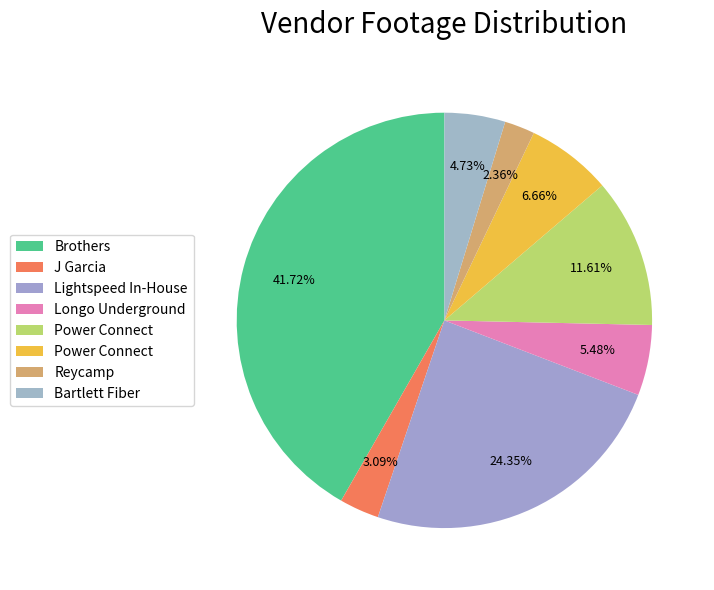

Is there any slice that represents more than half of the pie?

No